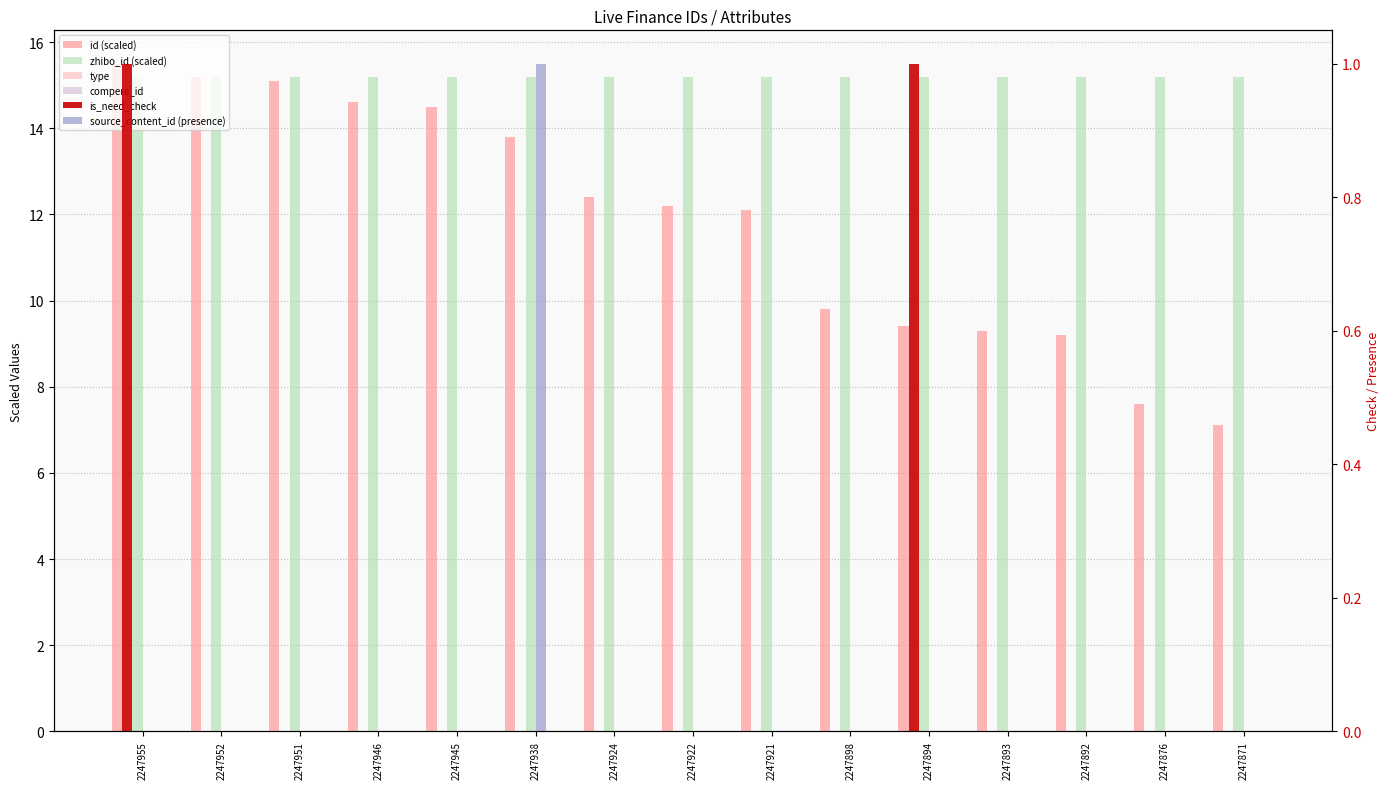

The source_content_id (presence) series shows -0.5 at 2247894. True or false?

False